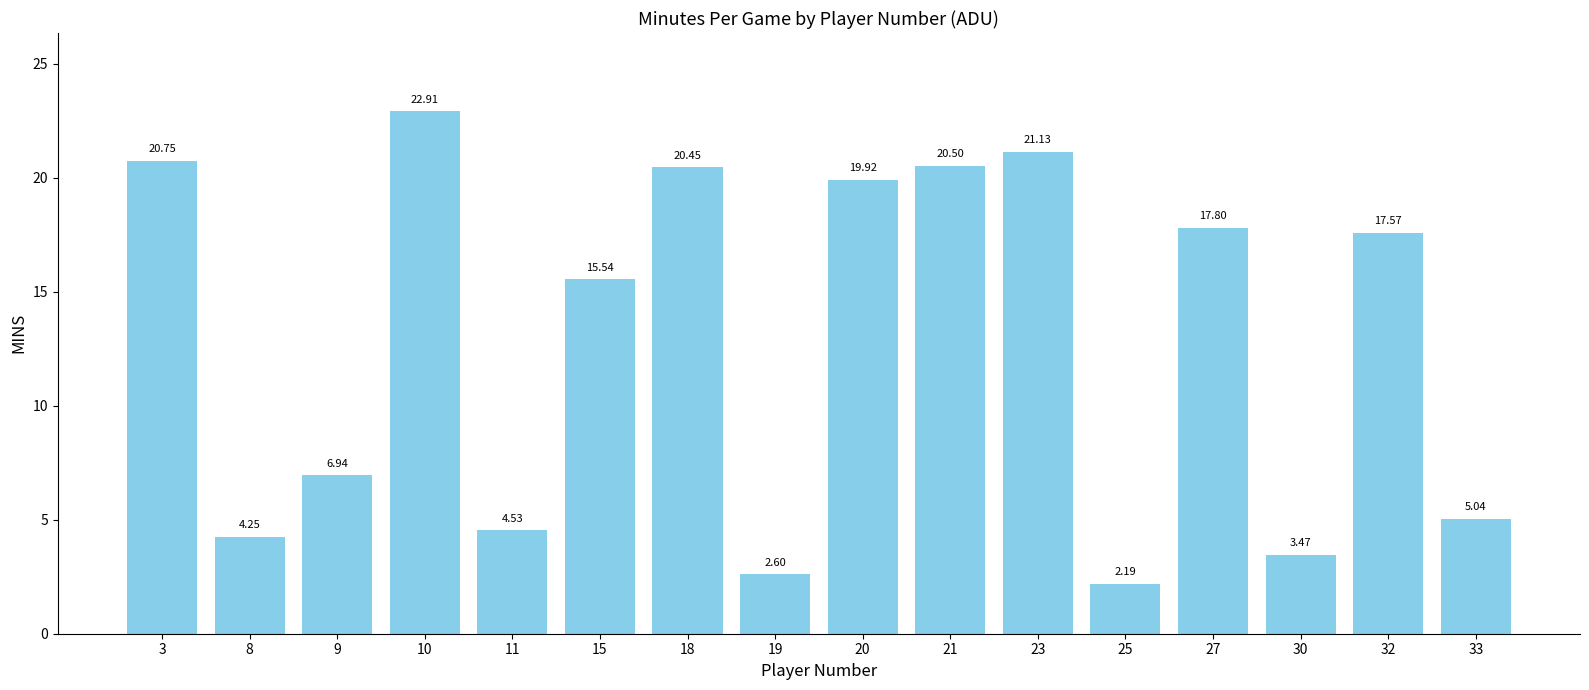

Rank the categories by value from highest to lowest.

10, 23, 3, 21, 18, 20, 27, 32, 15, 9, 33, 11, 8, 30, 19, 25